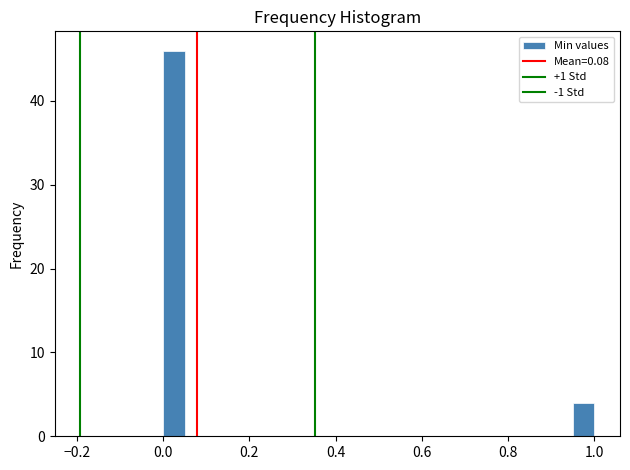

Read against the x-axis, roughly where is the centre of the tallest bar?

0.02